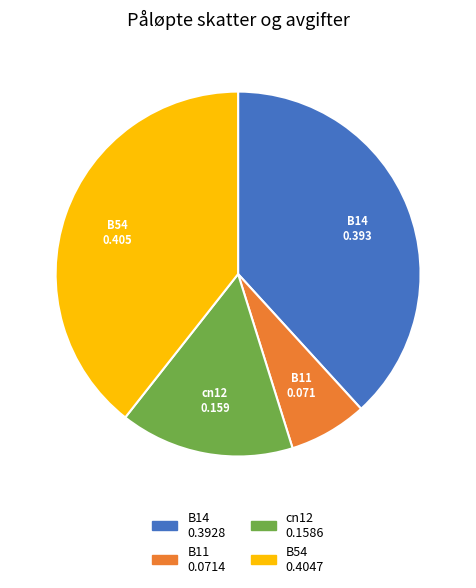

Does any single category account for the majority?

No